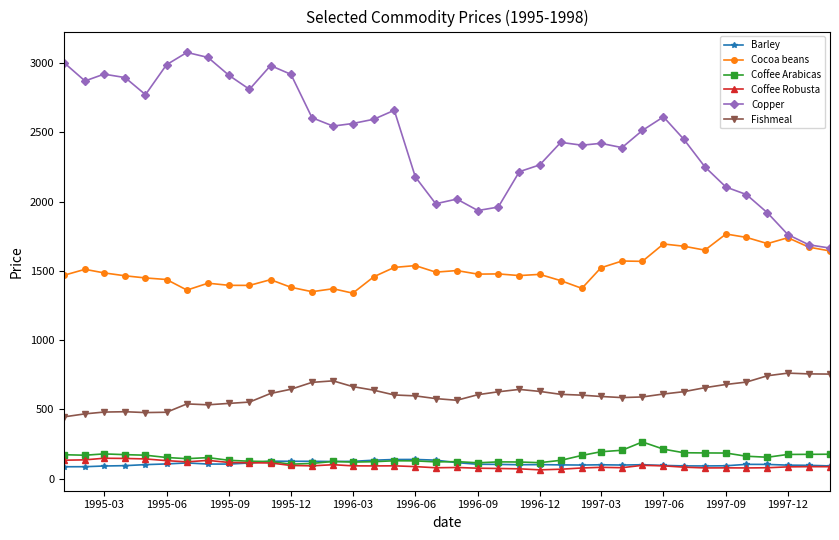

True or false: Cocoa beans and Barley intersect in this chart.

False